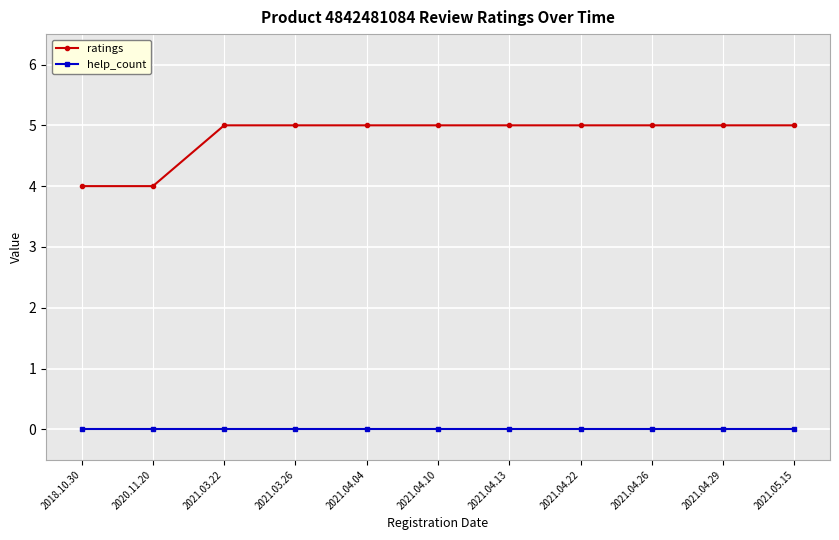

At 2021.03.26, list the series in order from smallest to largest.

help_count, ratings